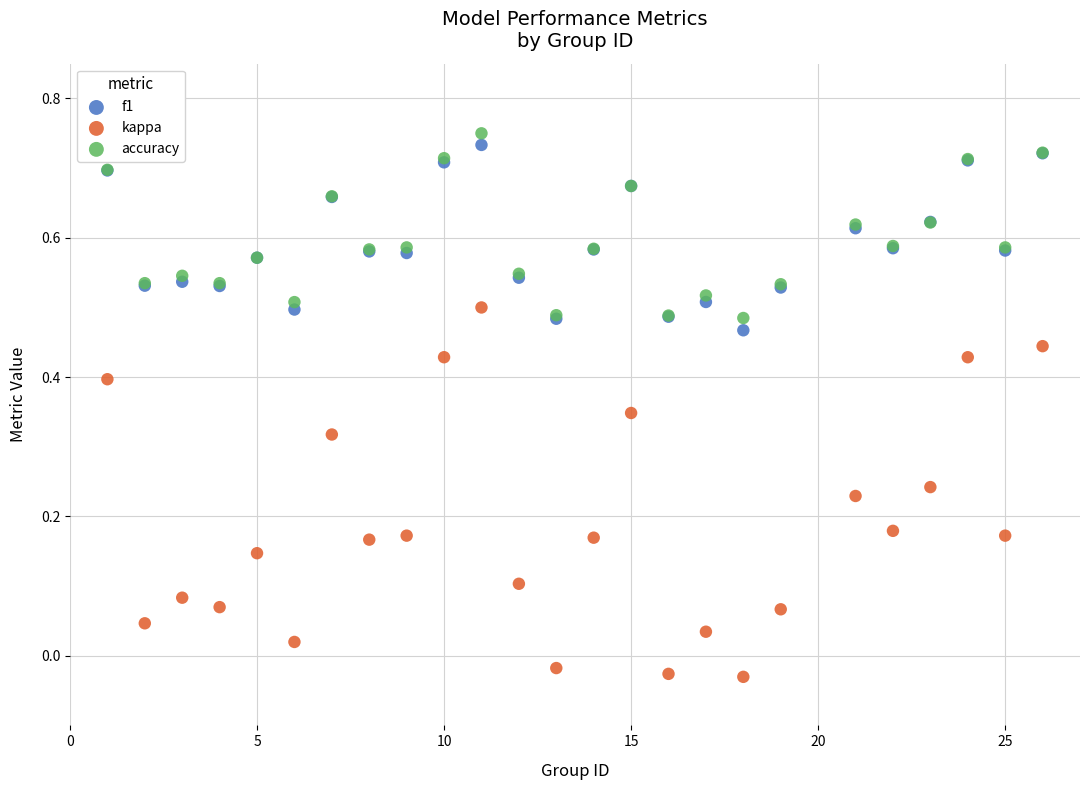

Which series contains the highest Y value?

accuracy